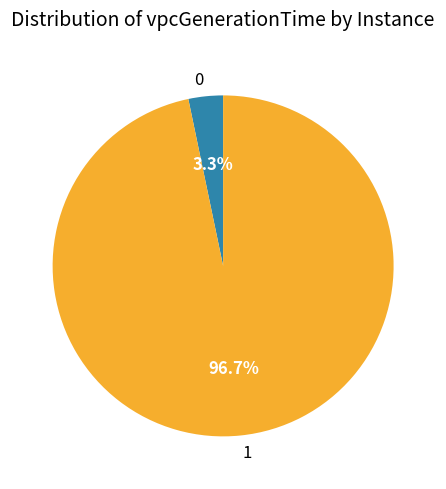

To the nearest percent, what is the difference between the 1 and 0 slice percentages?

93%